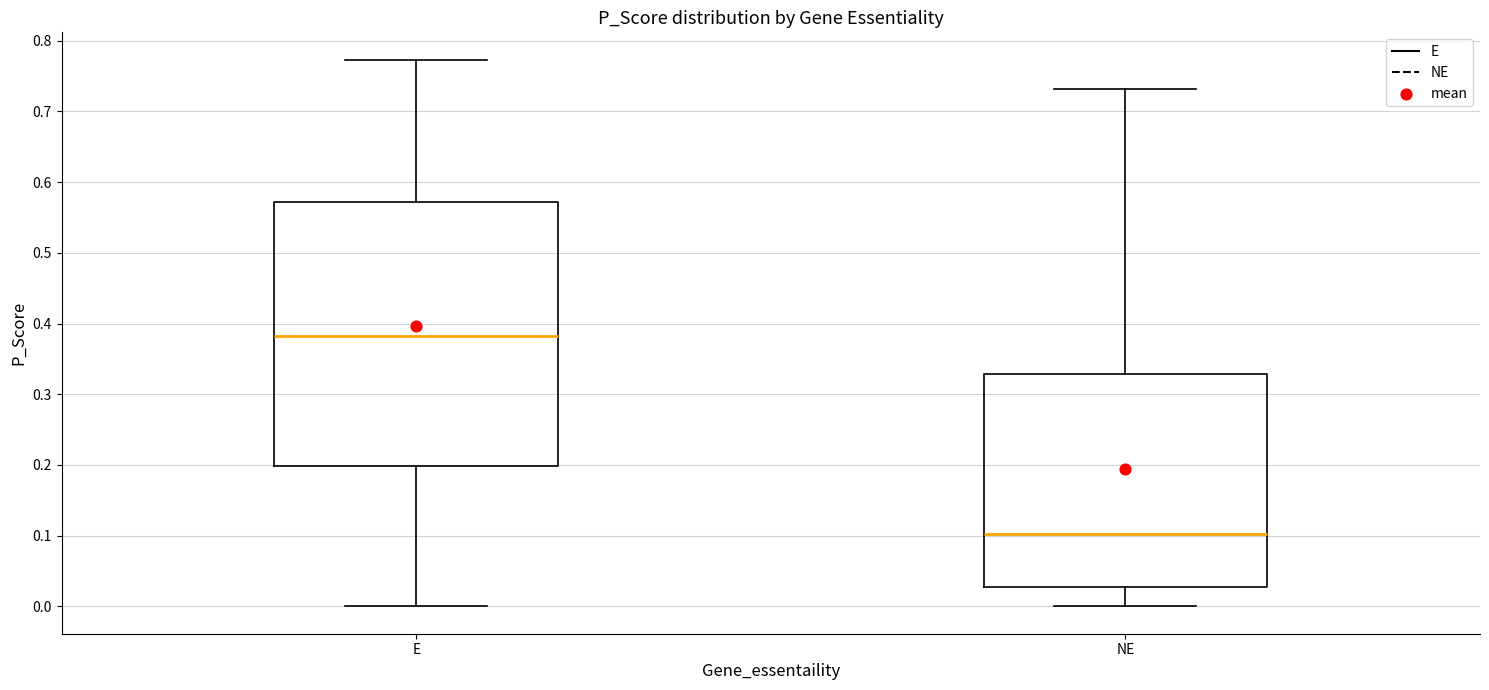

Reading left to right, read every box against the y-axis: the position of its median line, the range the box covers, and the ends of its whiskers. The values are not printed on the chart, so give them approximately, as read against the axis.

E: median 0.38, box 0.20 to 0.57, whiskers 0.00 to 0.77
NE: median 0.10, box 0.03 to 0.33, whiskers 0.00 to 0.73